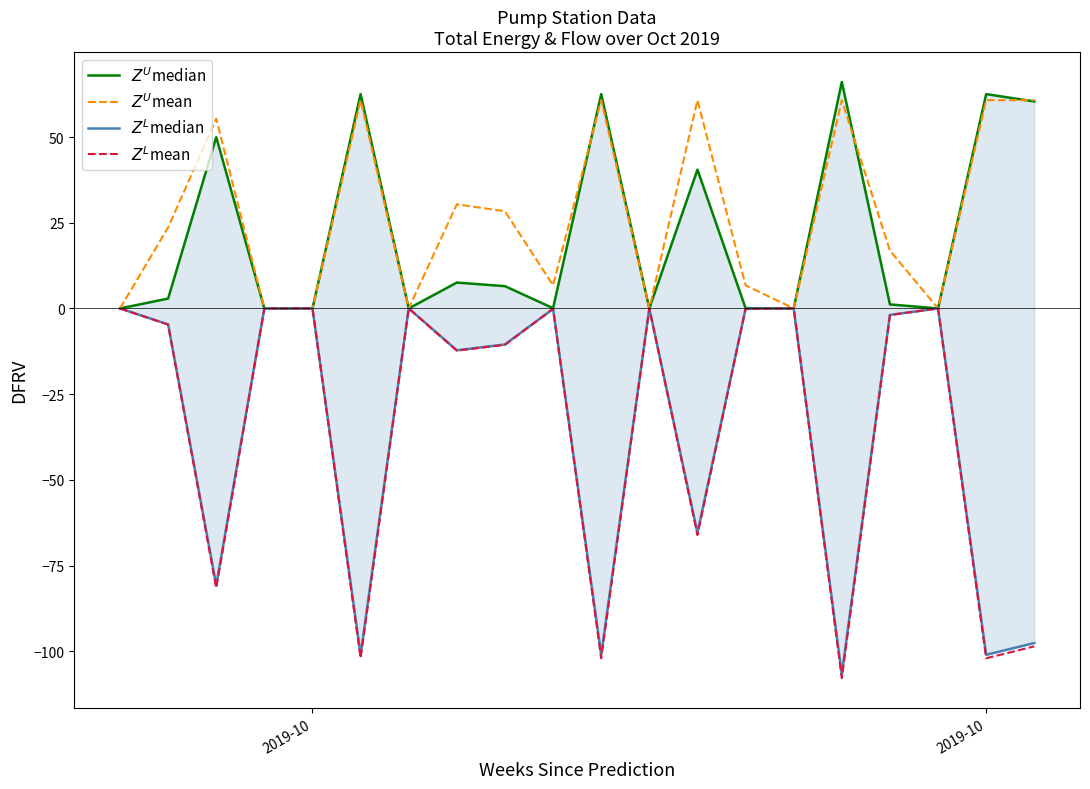

How many lines are shown in the chart?

4